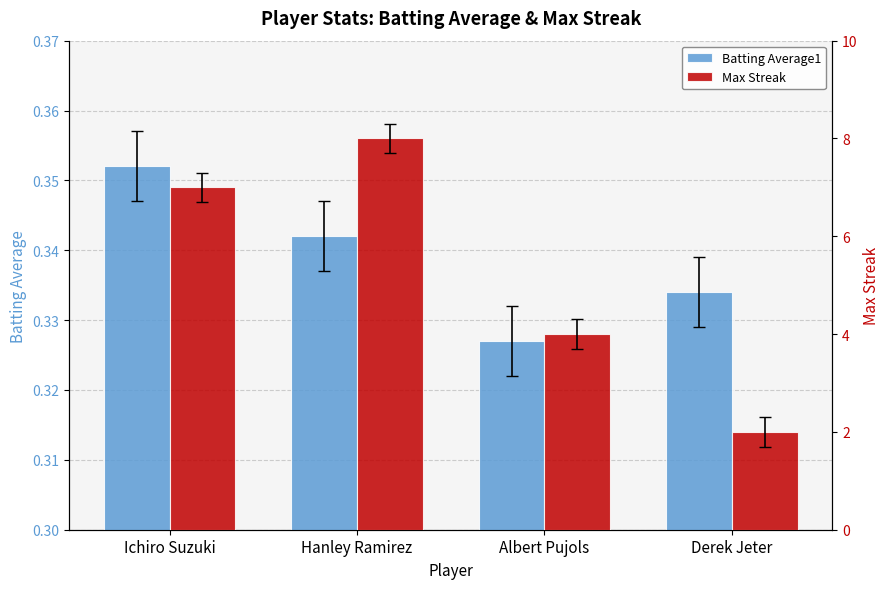

What is the value of the Batting Average1 bar at the 1st from the left?

0.4